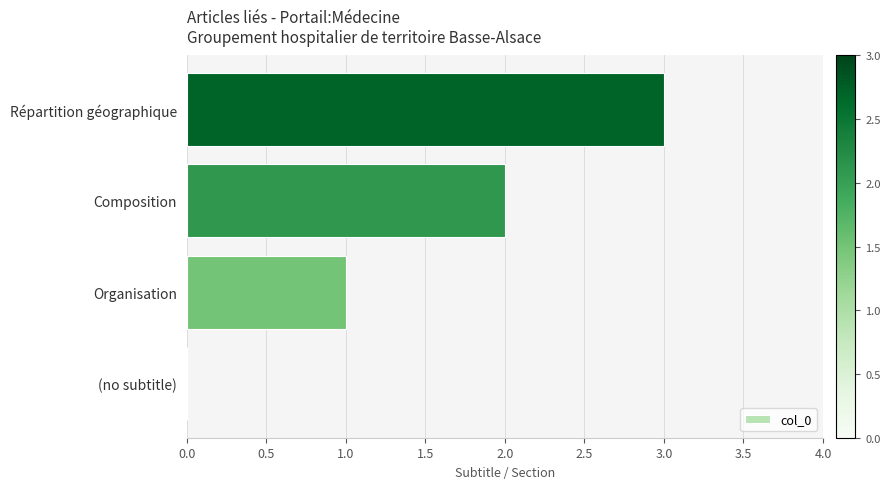

Between Composition and Répartition géographique, which is larger?

Répartition géographique